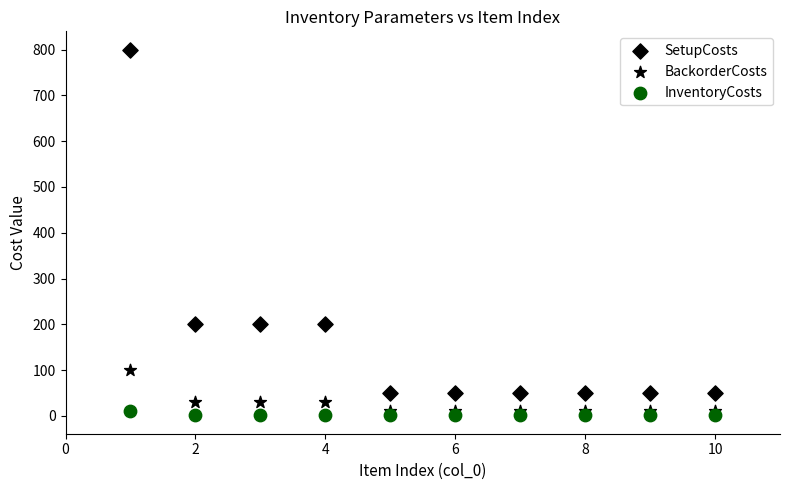

How many data points are displayed?

30